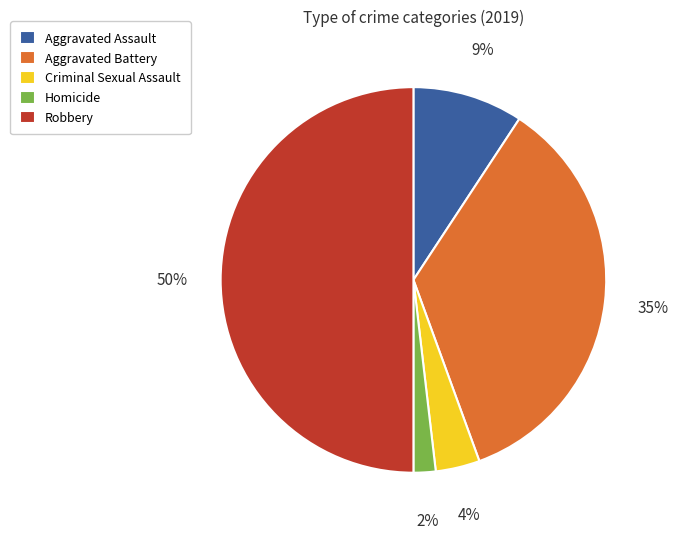

What is the smallest slice in the pie chart?

Homicide